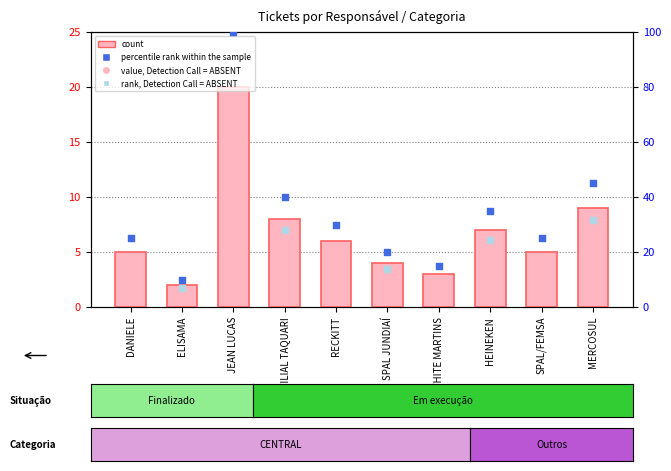

What is the change in value from ELISAMA to FILIAL TAQUARI?

+6